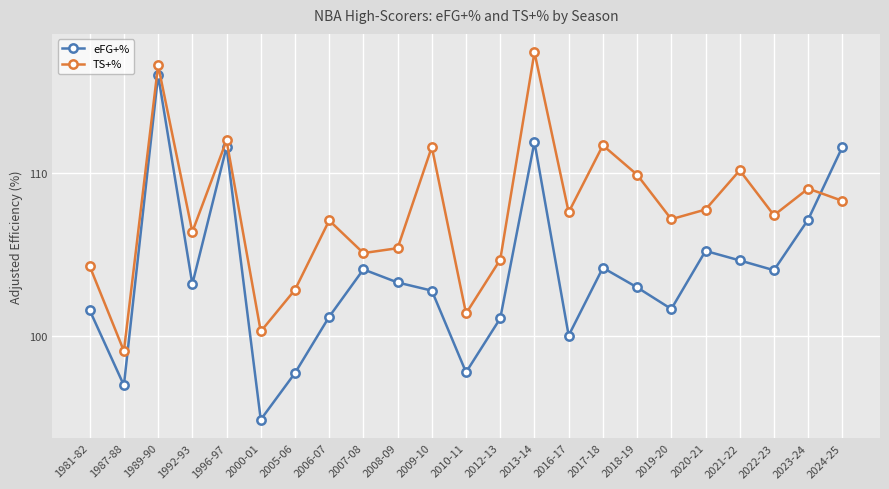

What value does the TS+% series have at 2017-18?

111.7